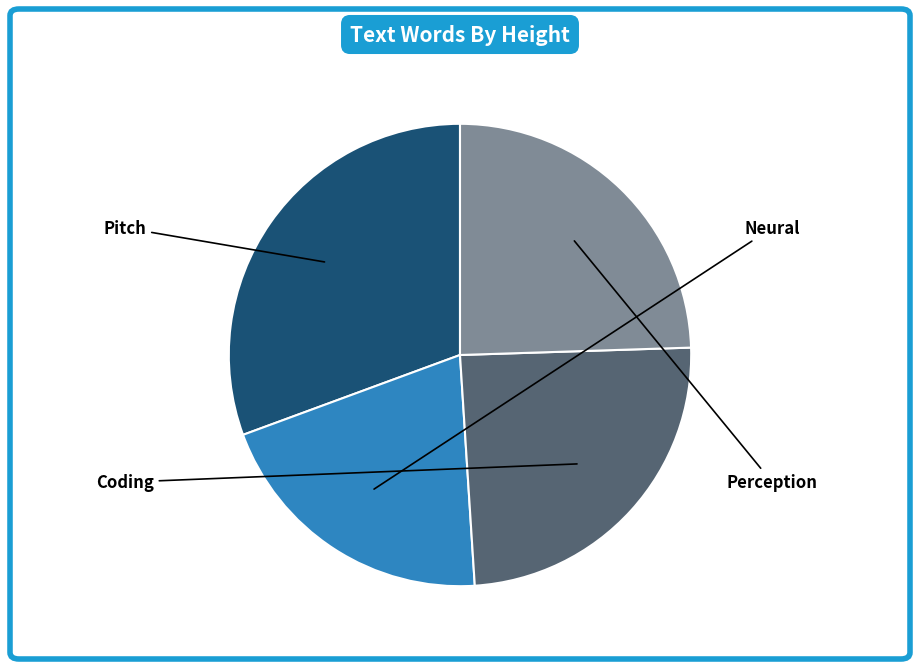

How many slices are in this pie chart?

4